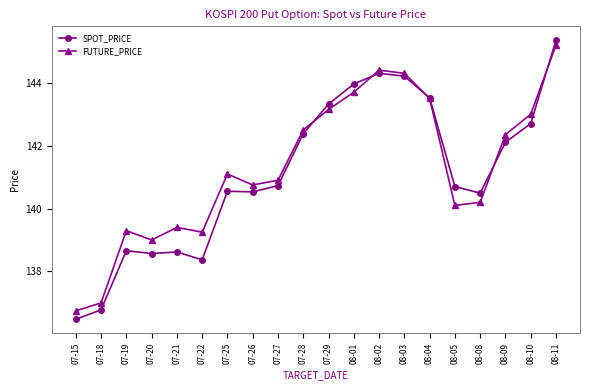

How many lines are shown in the chart?

2